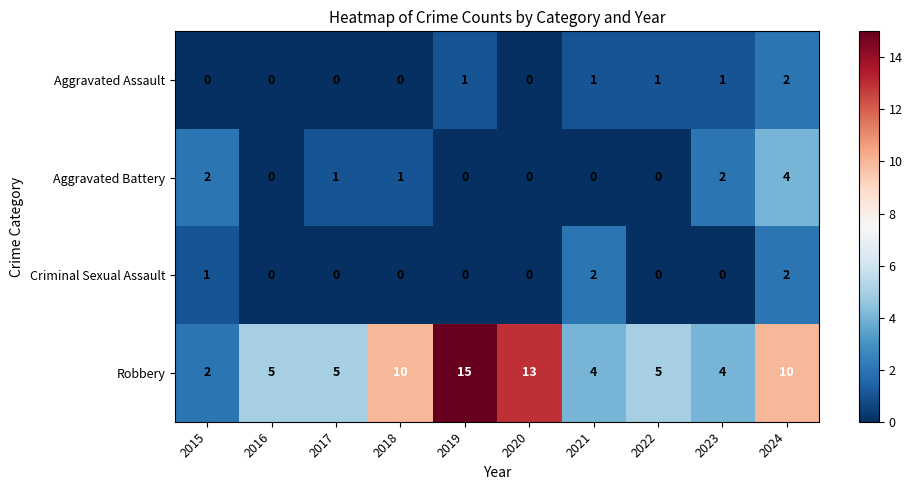

The value of Aggravated Battery at 2016 is -2. True or false?

False